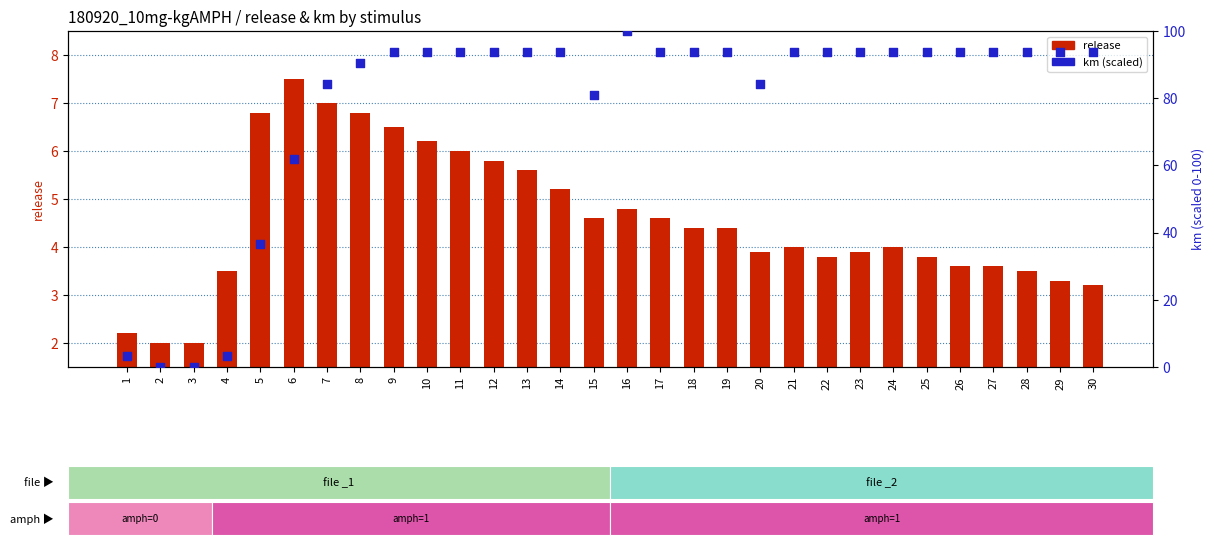

Which series reaches the maximum Y coordinate?

km